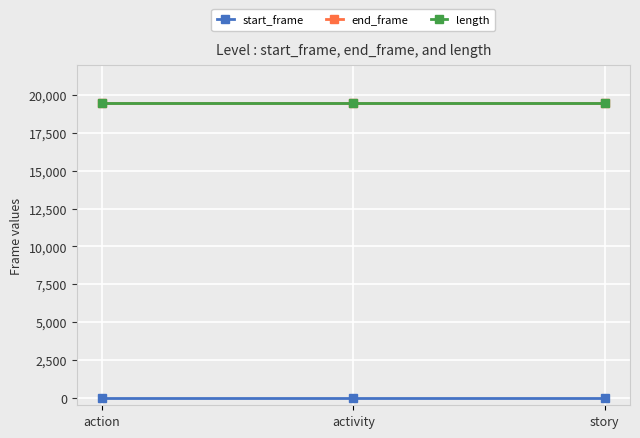

What is the label of the 2nd point from the right?

activity